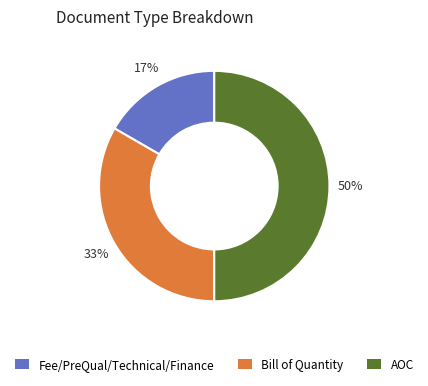

Which category has the biggest portion of the pie?

AOC